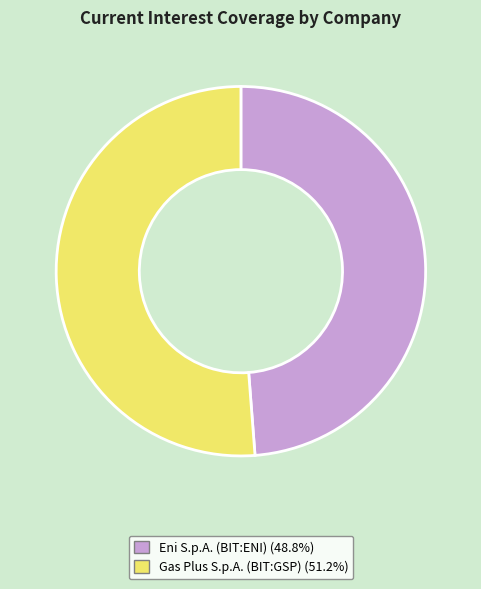

Combined, do Eni S.p.A. (BIT:ENI) and Gas Plus S.p.A. (BIT:GSP) account for over 50%?

Yes